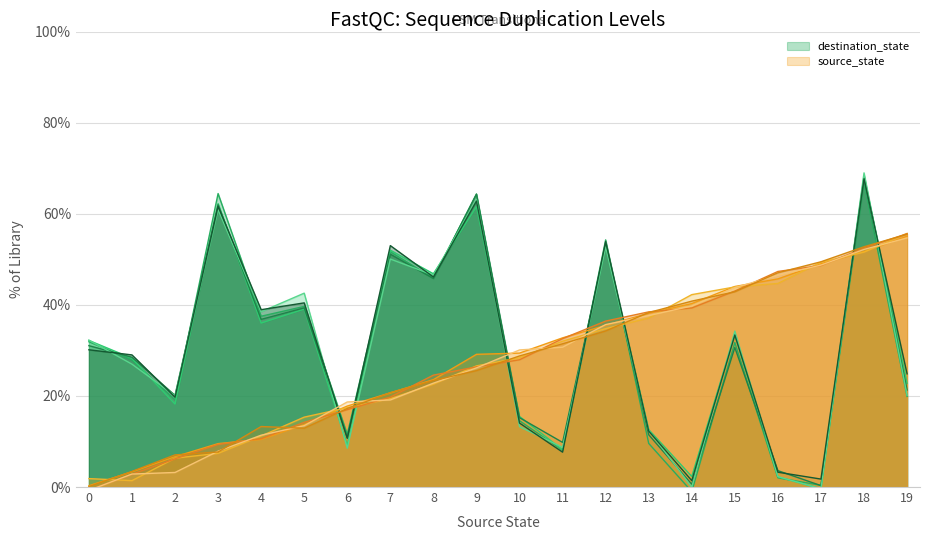

What is the difference between the highest and lowest values at 8?

22.4